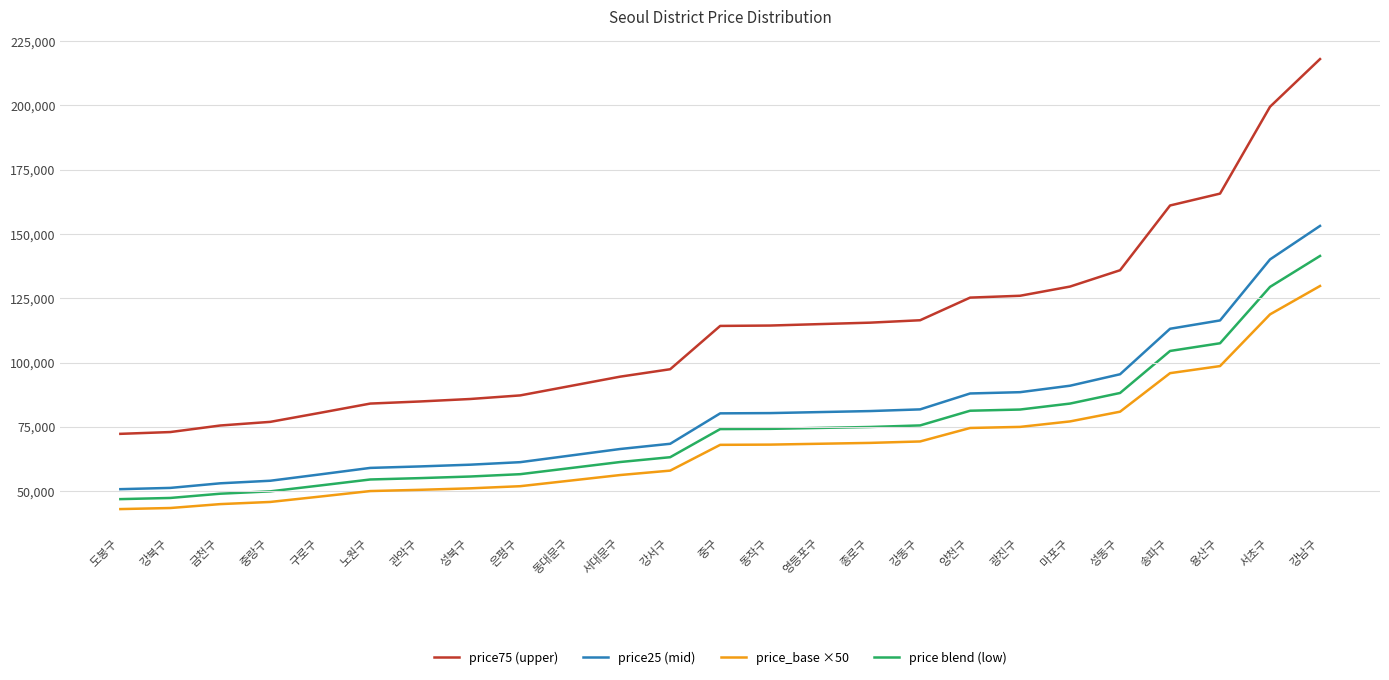

Between 중랑구 and 성동구, which series saw the biggest shift?

price75 (upper)